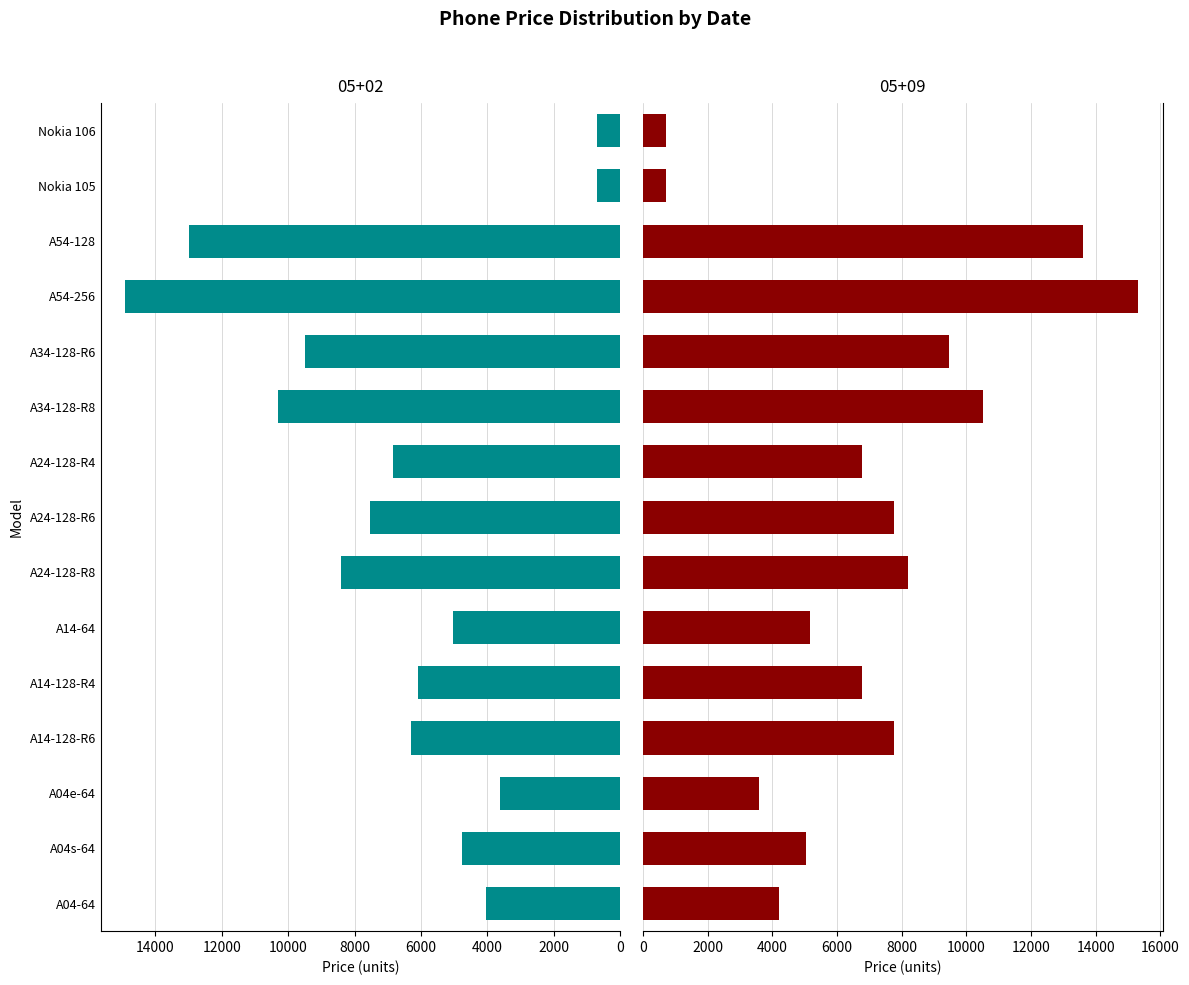

What is the minimum value for 05+09?

700